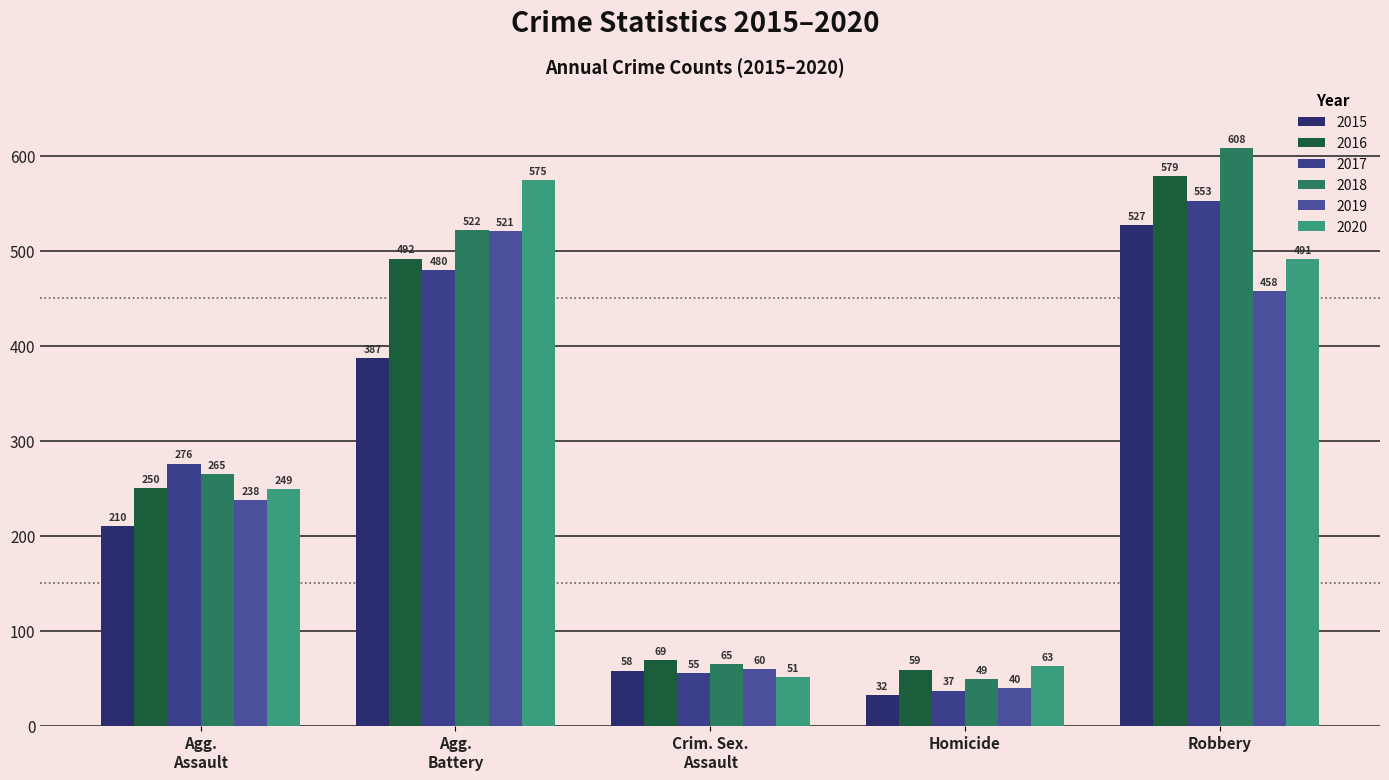

Reading left to right, list all the values displayed in this chart.

2015: Agg.
Assault=210	Agg.
Battery=387	Crim. Sex.
Assault=58	Homicide=32	Robbery=527
2016: Agg.
Assault=250	Agg.
Battery=492	Crim. Sex.
Assault=69	Homicide=59	Robbery=579
2017: Agg.
Assault=276	Agg.
Battery=480	Crim. Sex.
Assault=55	Homicide=37	Robbery=553
2018: Agg.
Assault=265	Agg.
Battery=522	Crim. Sex.
Assault=65	Homicide=49	Robbery=608
2019: Agg.
Assault=238	Agg.
Battery=521	Crim. Sex.
Assault=60	Homicide=40	Robbery=458
2020: Agg.
Assault=249	Agg.
Battery=575	Crim. Sex.
Assault=51	Homicide=63	Robbery=491